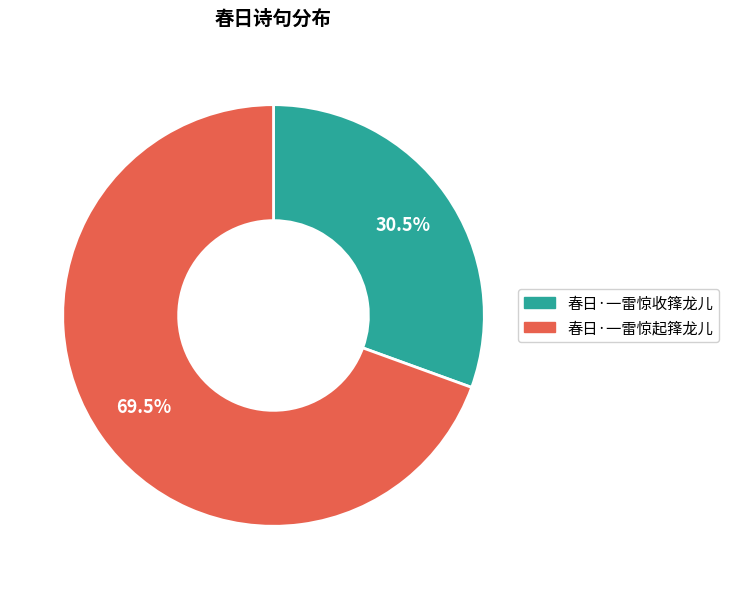

What is the total percentage of 春日·一雷惊起箨龙儿 and 春日·一雷惊收箨龙儿?

100.0%